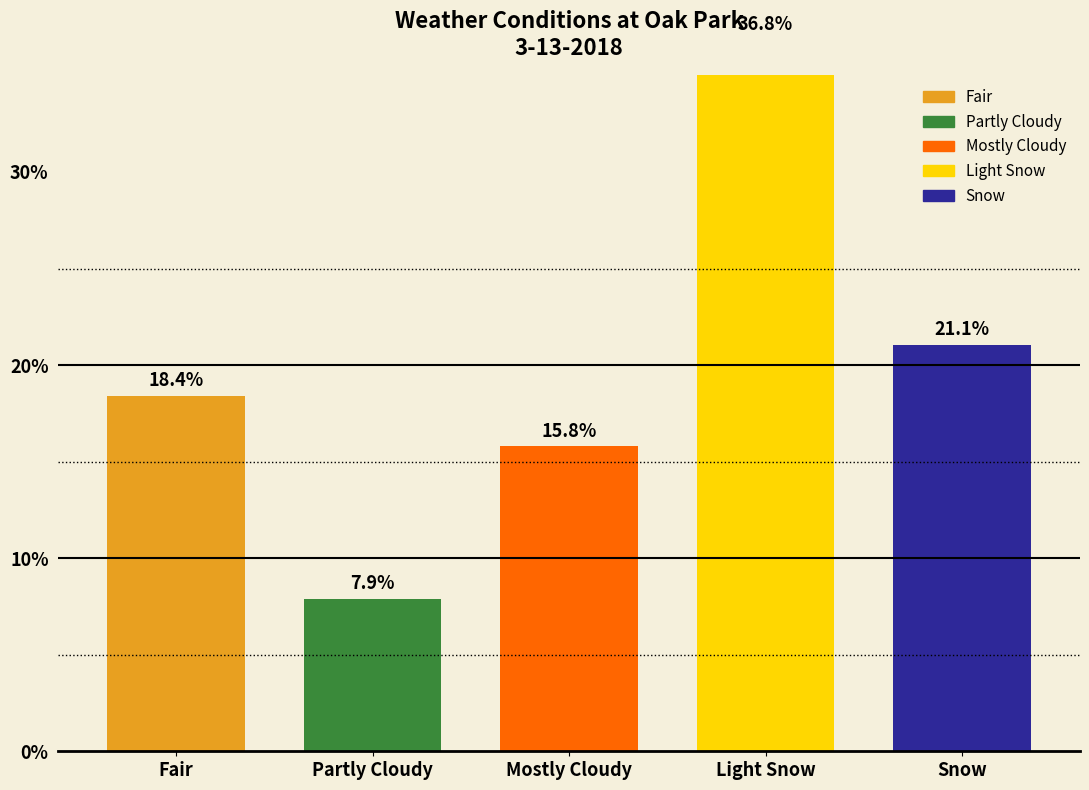

What is the value of the 3rd bar from the left?

15.8